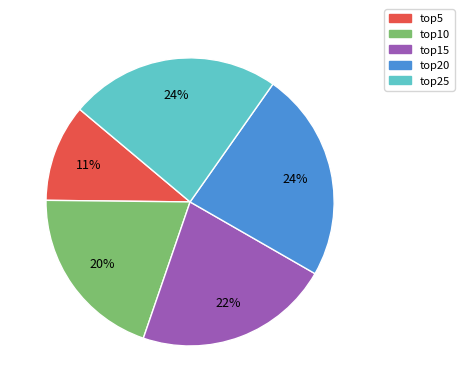

To the nearest percent, what percentage of the pie is top25?

24%